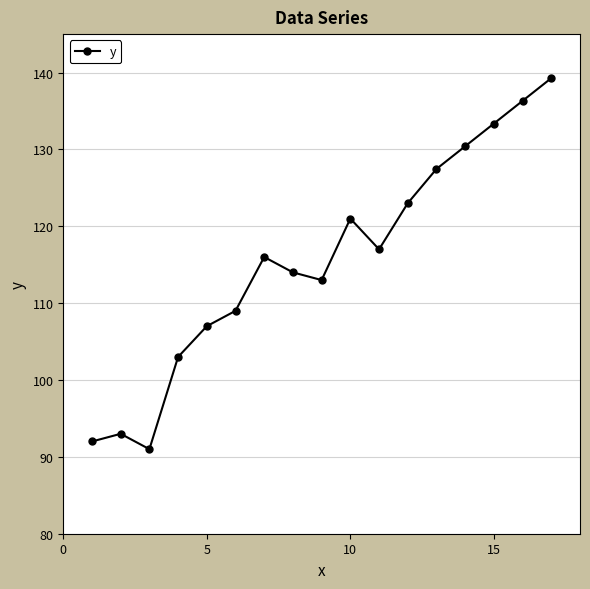

What is the difference between the maximum and minimum values?

48.3